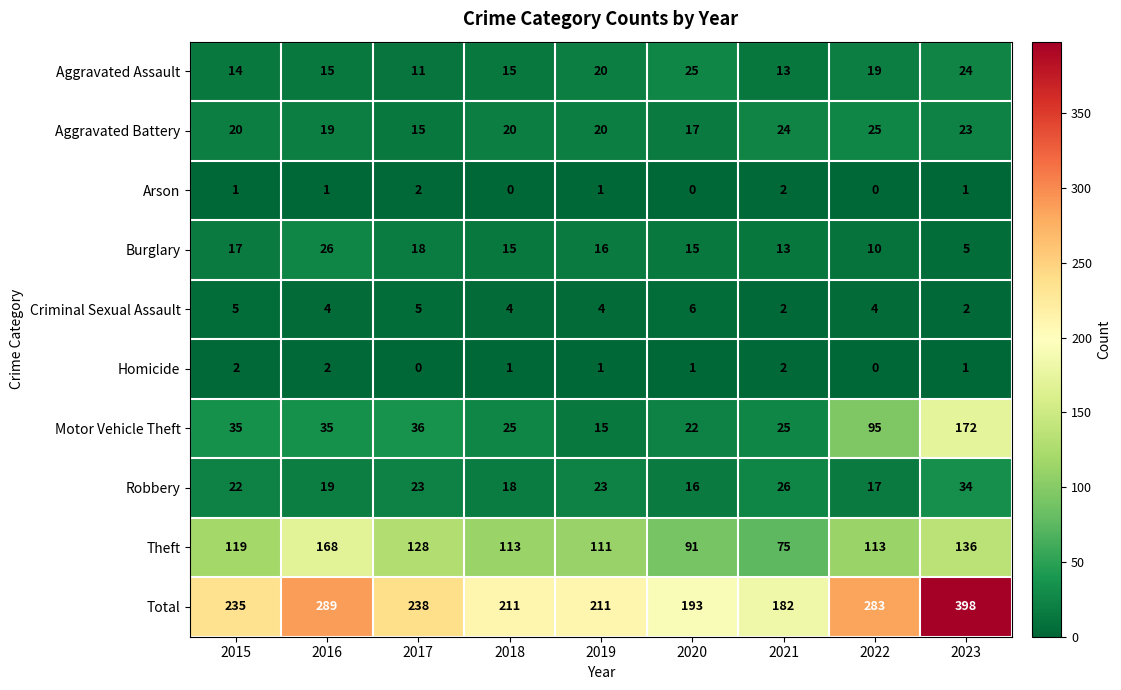

Is it true that Burglary equals 35 at 2016?

False